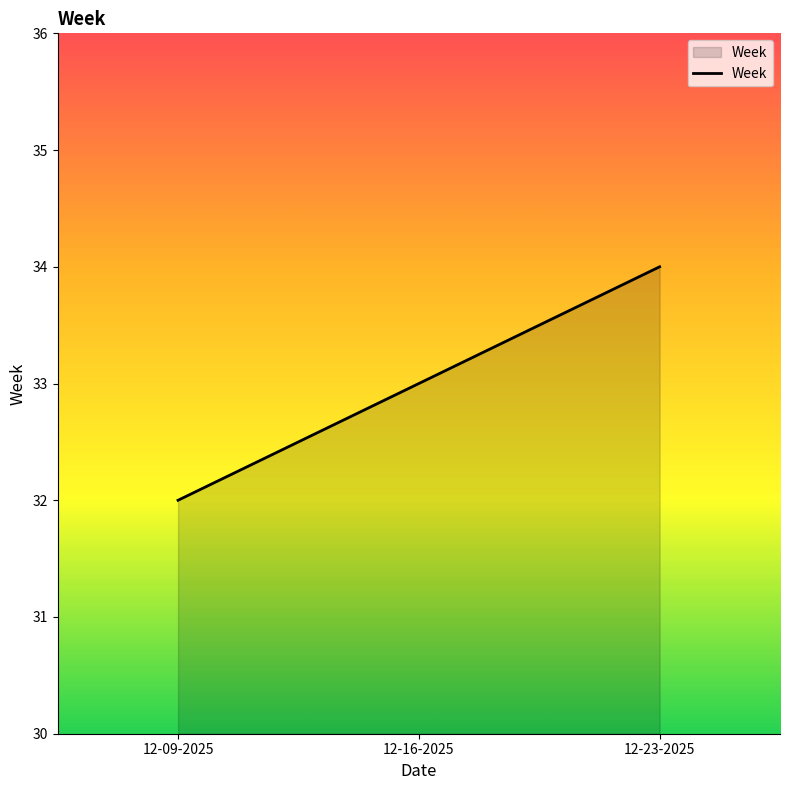

The chart shows a value of 33 at 12-16-2025. True or false?

True